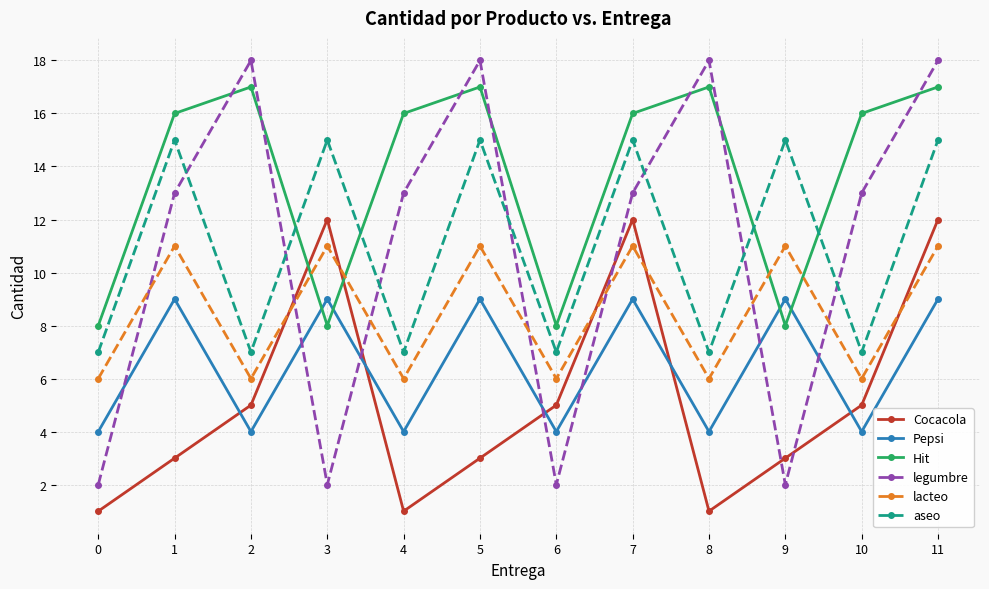

Which series has the largest total across all categories?

Hit